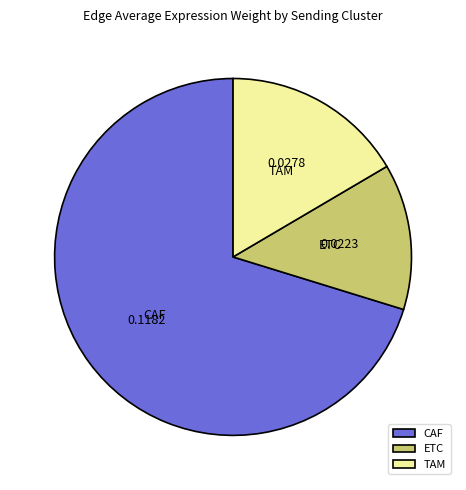

Between ETC and TAM, which is larger?

TAM